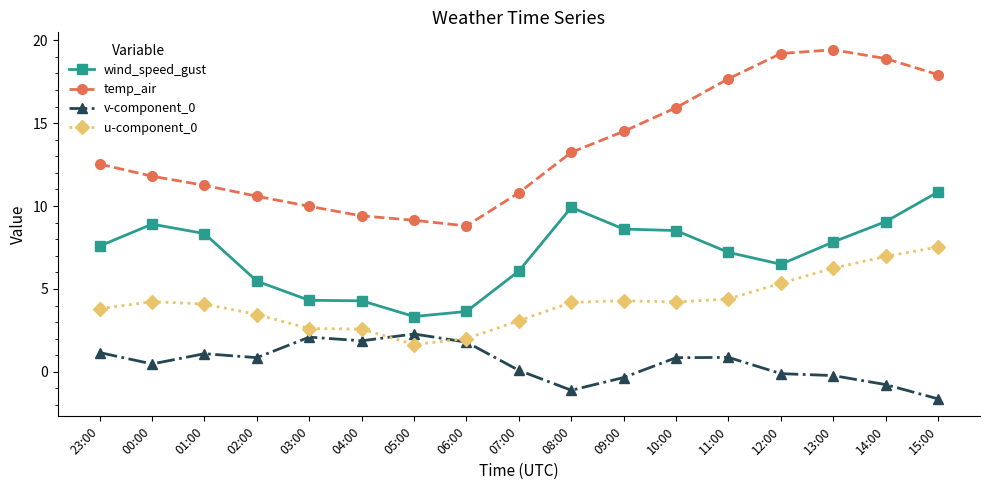

What is the difference between the maximum and minimum values in the temp_air series?

10.6